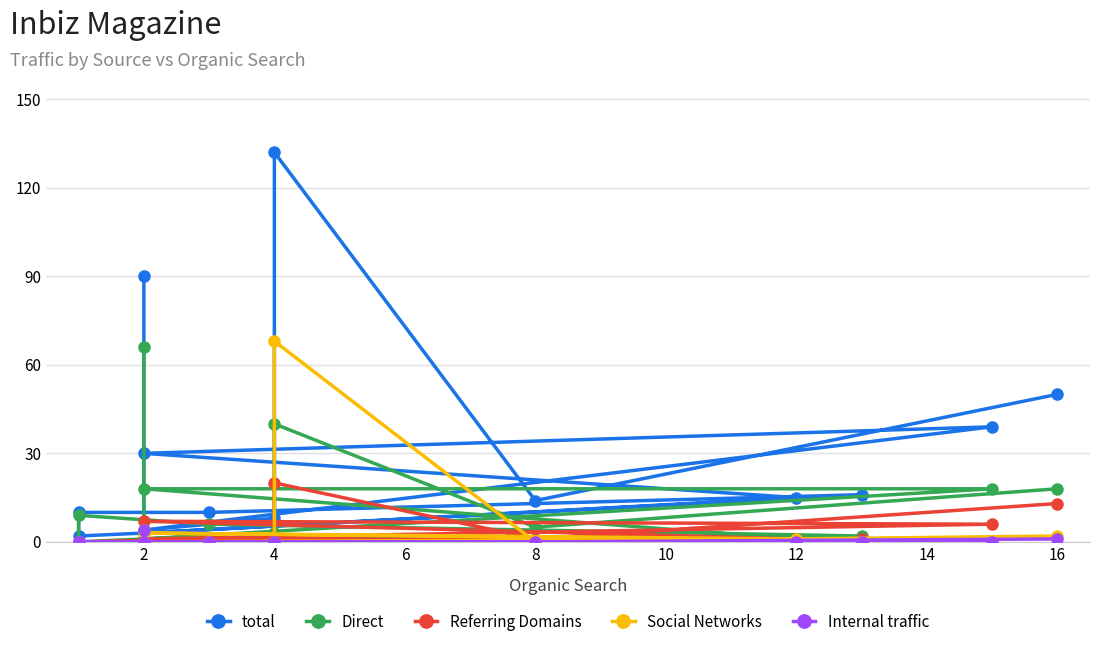

At 2, list the series in order from largest to smallest.

total, Direct, Social Networks, Internal traffic, Referring Domains